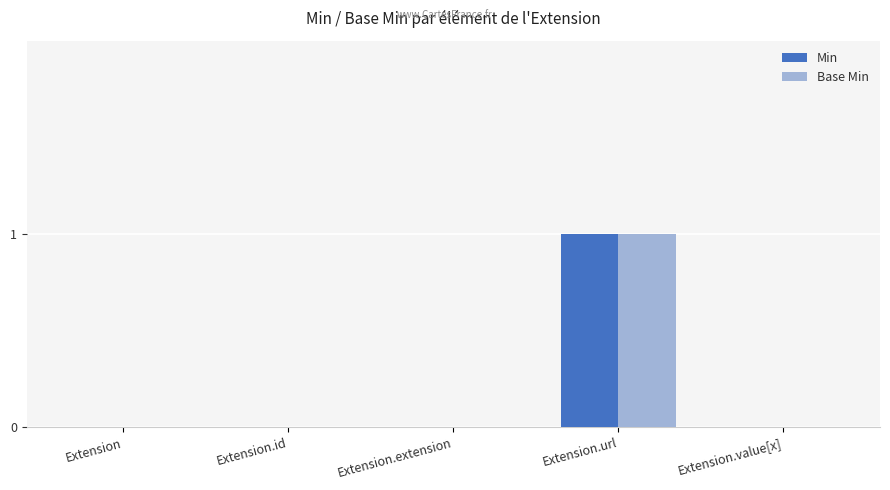

Which label corresponds to the largest value in the chart?

Extension.url